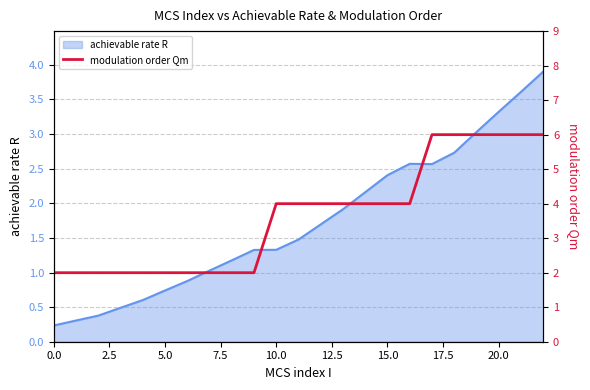

Which category has the highest value across all series?

17